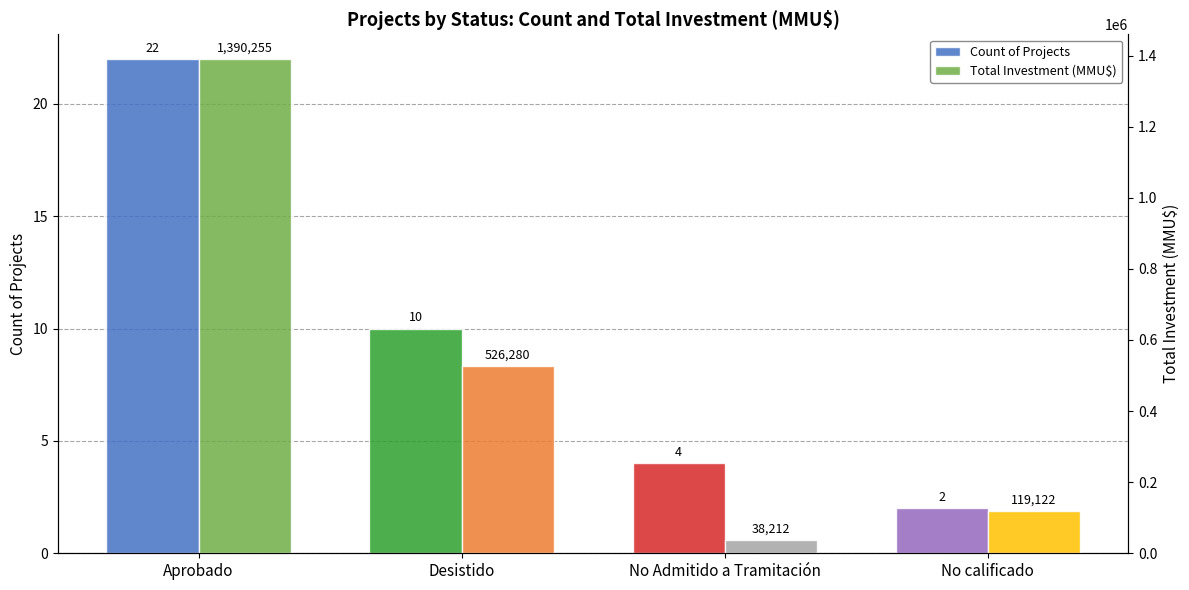

Reading left to right, what are all the values shown in this chart?

Count of Projects: 22	10	4	2
Total Investment (MMU$): 1390255	526280	38212	119122